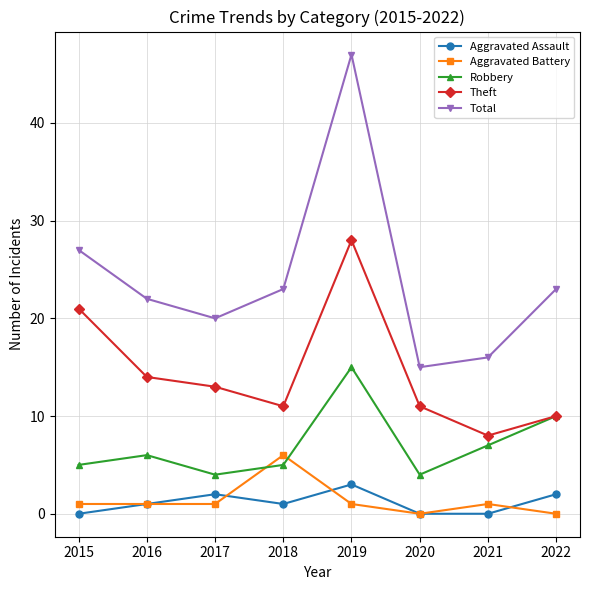

What is the sum of the Aggravated Assault values at 2017 and 2019?

5